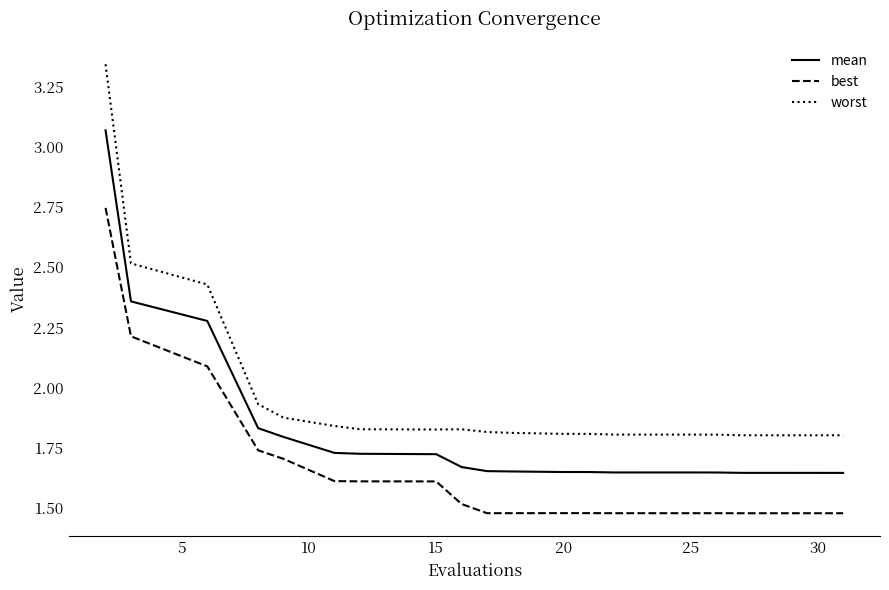

Which series has the largest total across all categories?

worst